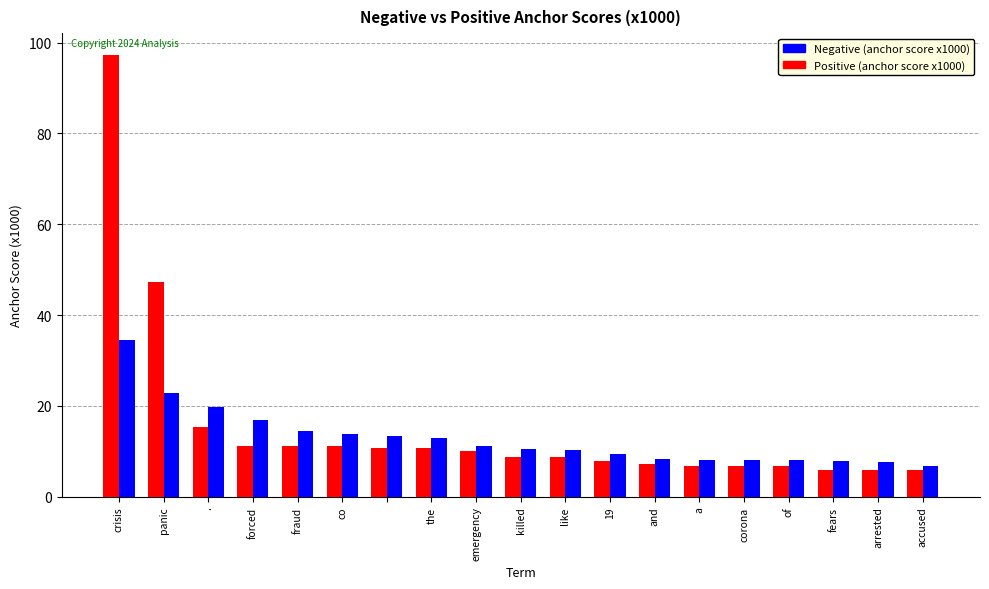

What is the maximum value for Positive (anchor score x1000)?

34.6